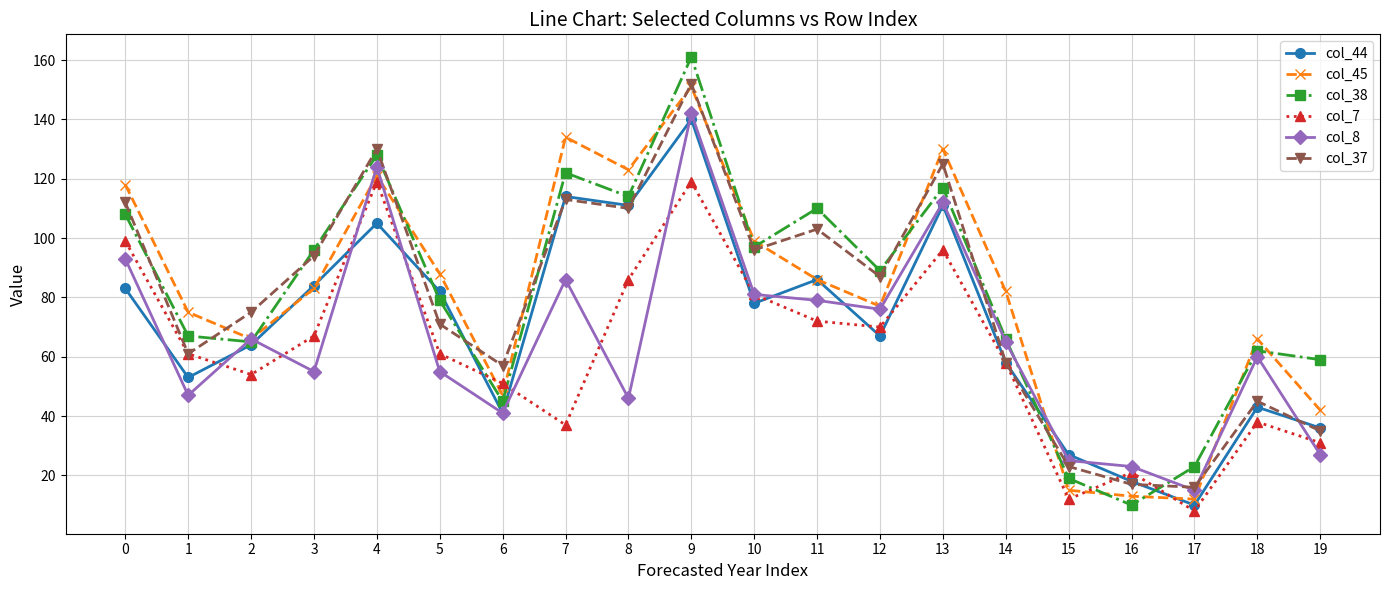

What are all the series names shown in the legend?

col_44, col_45, col_38, col_7, col_8, col_37